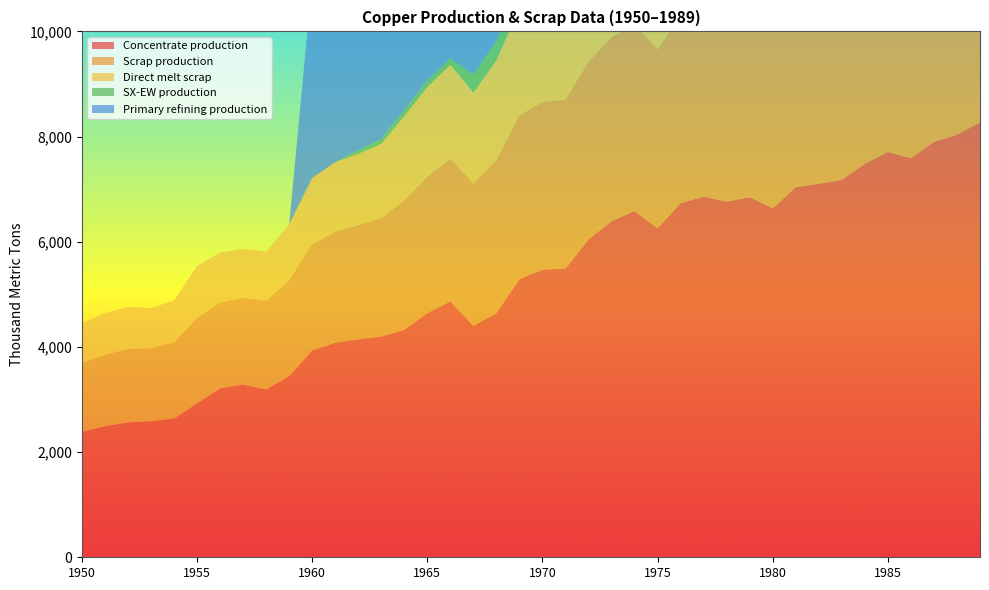

Reading left to right, what are all the values shown in this chart?

Concentrate production: 1950=2385.7	1951=2491.7	1952=2565.9	1953=2587.0	1954=2639.9	1955=2926.2	1956=3212.5	1957=3286.6	1958=3191.1	1959=3445.6	1960=3933.3	1961=4081.7	1962=4145.3	1963=4198.2	1964=4325.4	1965=4643.5	1966=4866.1	1967=4399.4	1968=4643.2	1969=5290.1	1970=5470.3	1971=5491.4	1972=6042.8	1973=6392.7	1974=6583.5	1975=6254.7	1976=6731.9	1977=6859.0	1978=6763.5	1979=6848.3	1980=6636.1	1981=7039.0	1982=7102.6	1983=7176.7	1984=7484.2	1985=7706.8	1986=7590.1	1987=7897.6	1988=8035.4	1989=8268.6
Scrap production: 1950=1308.7	1951=1361.0	1952=1395.2	1953=1388.9	1954=1446.5	1955=1627.9	1956=1633.0	1957=1647.9	1958=1684.8	1959=1824.9	1960=2021.8	1961=2109.3	1962=2171.0	1963=2256.0	1964=2460.1	1965=2593.1	1966=2711.5	1967=2710.9	1968=2913.9	1969=3112.3	1970=3186.9	1971=3212.0	1972=3379.8	1973=3496.4	1974=3536.5	1975=3401.8	1976=3585.5	1977=3682.6	1978=3765.3	1979=3870.2	1980=3946.5	1981=4071.8	1982=4069.4	1983=4180.1	1984=4276.9	1985=4360.8	1986=4503.9	1987=4616.8	1988=4755.4	1989=4869.5
Direct melt scrap: 1950=756.1	1951=790.0	1952=801.3	1953=762.9	1954=799.0	1955=981.9	1956=950.2	1957=929.9	1958=934.5	1959=1060.8	1960=1257.2	1961=1322.0	1962=1352.5	1963=1407.5	1964=1601.7	1965=1705.9	1966=1789.6	1967=1724.8	1968=1892.4	1969=2049.2	1970=2053.6	1971=2025.4	1972=2209.6	1973=2338.6	1974=2367.6	1975=2150.8	1976=2330.2	1977=2393.6	1978=2470.2	1979=2584.9	1980=2603.1	1981=2688.1	1982=2578.2	1983=2661.8	1984=2734.3	1985=2753.6	1986=2890.1	1987=2969.1	1988=3083.2	1989=3130.0
SX-EW production: 1950=0.0	1951=0.0	1952=0.0	1953=0.0	1954=0.0	1955=0.0	1956=0.0	1957=0.0	1958=0.0	1959=0.0	1960=0.0	1961=0.0	1962=70.7	1963=87.8	1964=117.6	1965=125.5	1966=120.9	1967=343.6	1968=366.8	1969=391.9	1970=429.7	1971=449.6	1972=498.2	1973=522.3	1974=513.5	1975=480.3	1976=557.1	1977=585.0	1978=542.5	1979=522.7	1980=590.9	1981=682.0	1982=642.4	1983=647.3	1984=650.8	1985=581.2	1986=704.9	1987=722.4	1988=737.6	1989=817.4
Primary refining production: 1950=0.0	1951=0.0	1952=0.0	1953=0.0	1954=0.0	1955=0.0	1956=0.0	1957=0.0	1958=0.0	1959=0.0	1960=3746.1	1961=3881.6	1962=4036.6	1963=4172.0	1964=4462.8	1965=4675.9	1966=5025.0	1967=4714.0	1968=5218.4	1969=5664.5	1970=5703.0	1971=5663.8	1972=6342.8	1973=6556.0	1974=6846.8	1975=6535.9	1976=6923.7	1977=7195.1	1978=7194.8	1979=7136.2	1980=7077.6	1981=7407.3	1982=7174.0	1983=7406.6	1984=7619.8	1985=7697.0	1986=8182.0	1987=8181.7	1988=8336.6	1989=8452.7